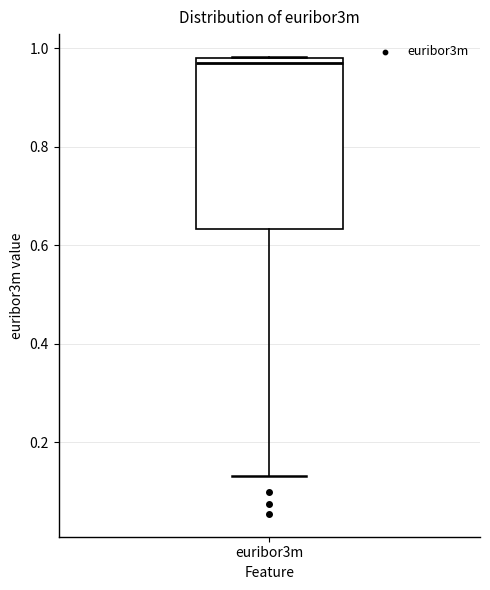

Transcribe this box plot: give where the median line is, the range the box spans, and where the two whiskers end, as read against the y-axis. The values are not printed on the chart, so give them approximately, as read against the axis.

median 0.96, box 0.64 to 0.98, whiskers 0.14 to 0.98